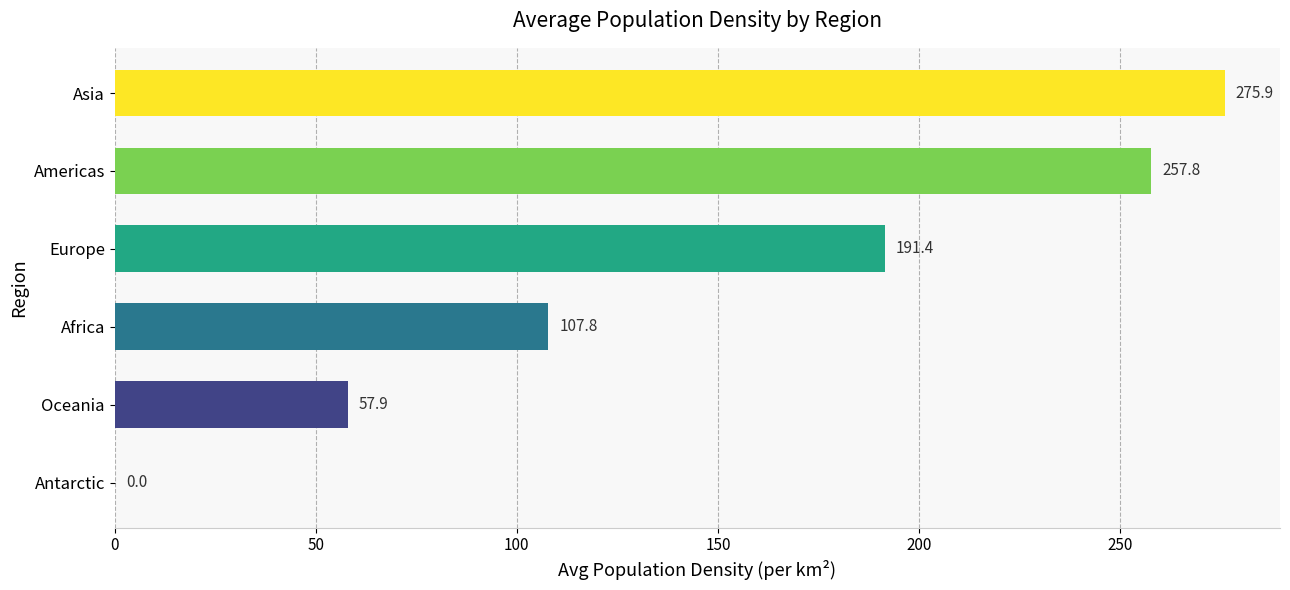

True or false: the data shows 257.8 at Americas.

True